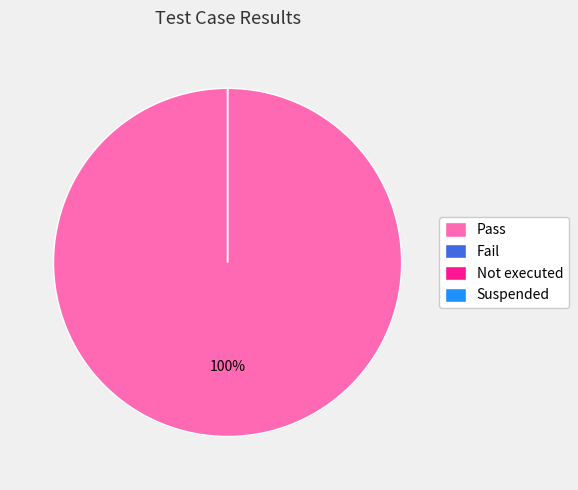

Rank the categories by value from lowest to highest.

Fail, Not executed, Suspended, Pass